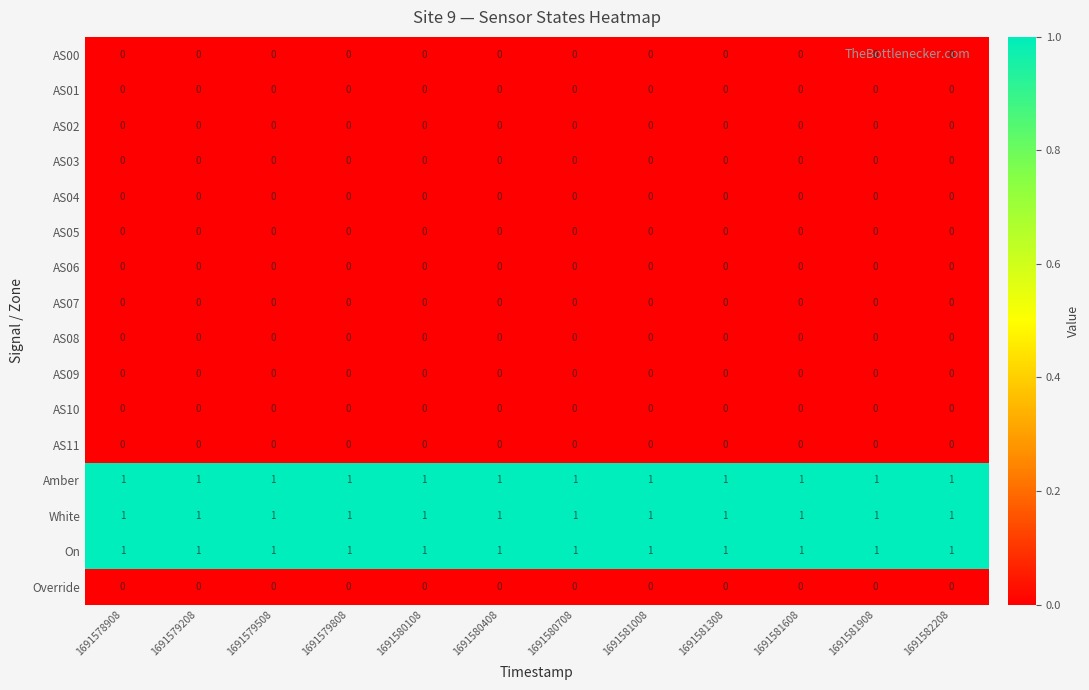

Count the number of categories in the chart.

12